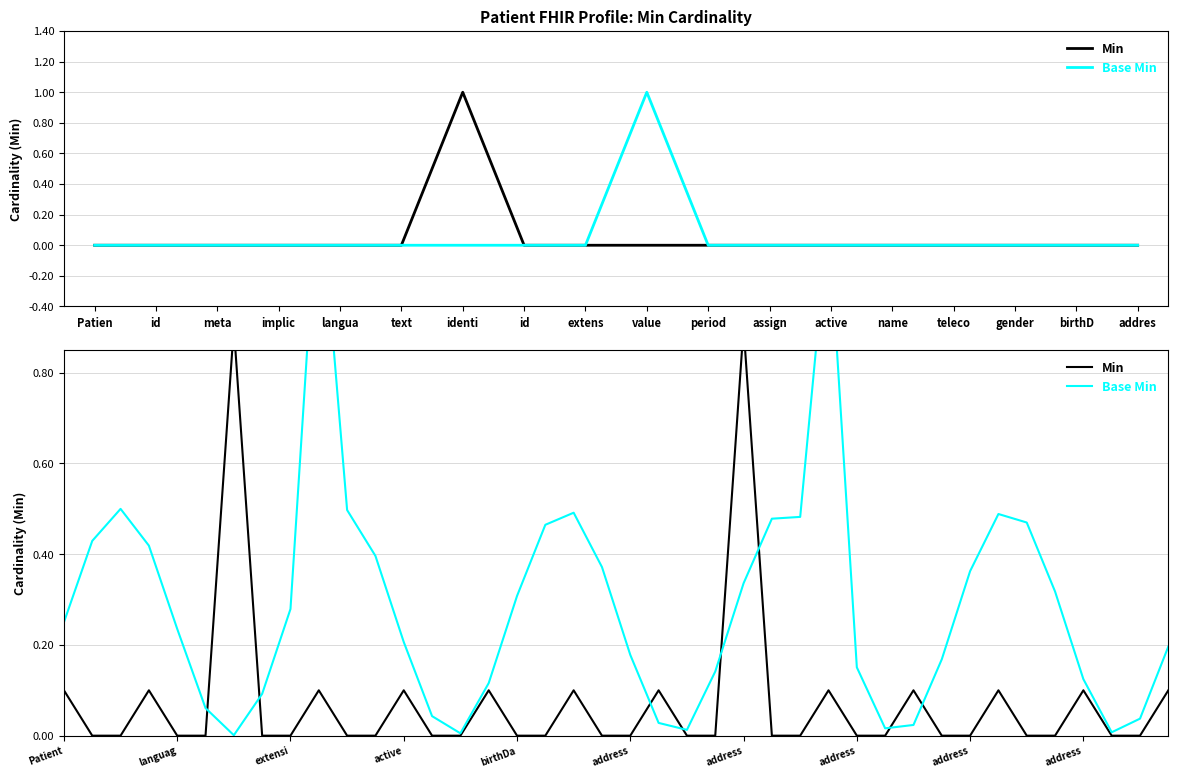

Which series has the largest range (max minus min)?

Base Min